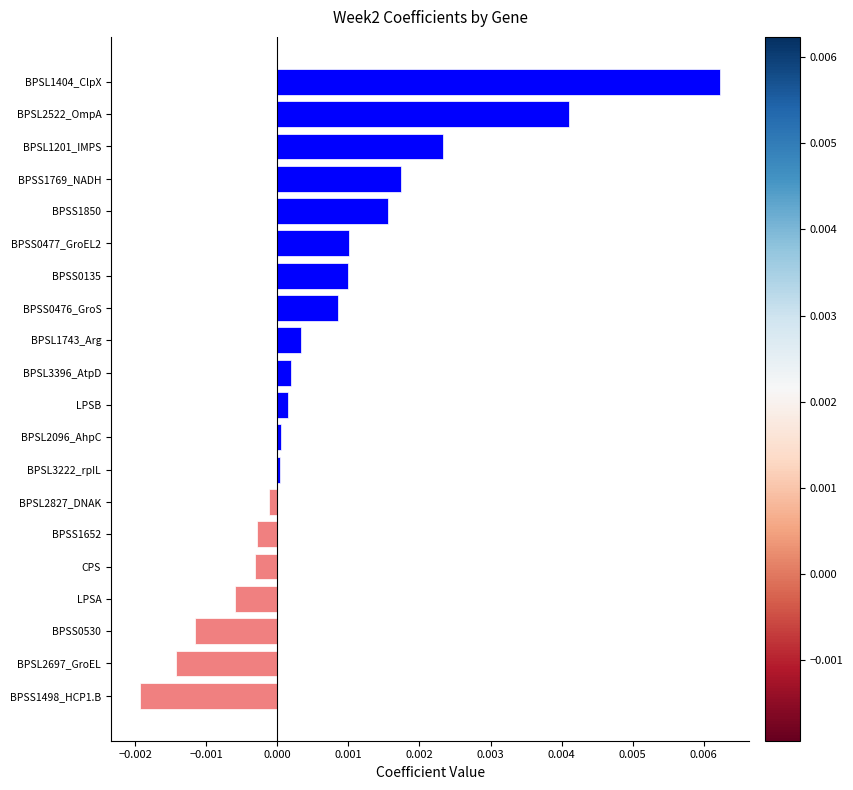

Which has a higher value, BPSS1652 or LPSB?

LPSB